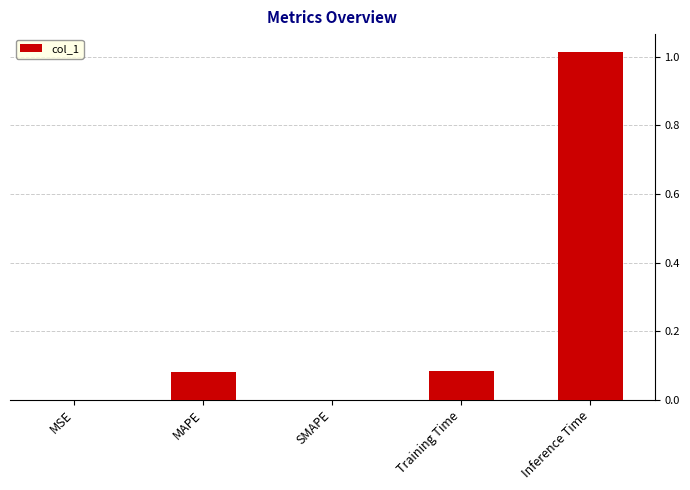

What is the change in value from SMAPE to Inference Time?

+1.0